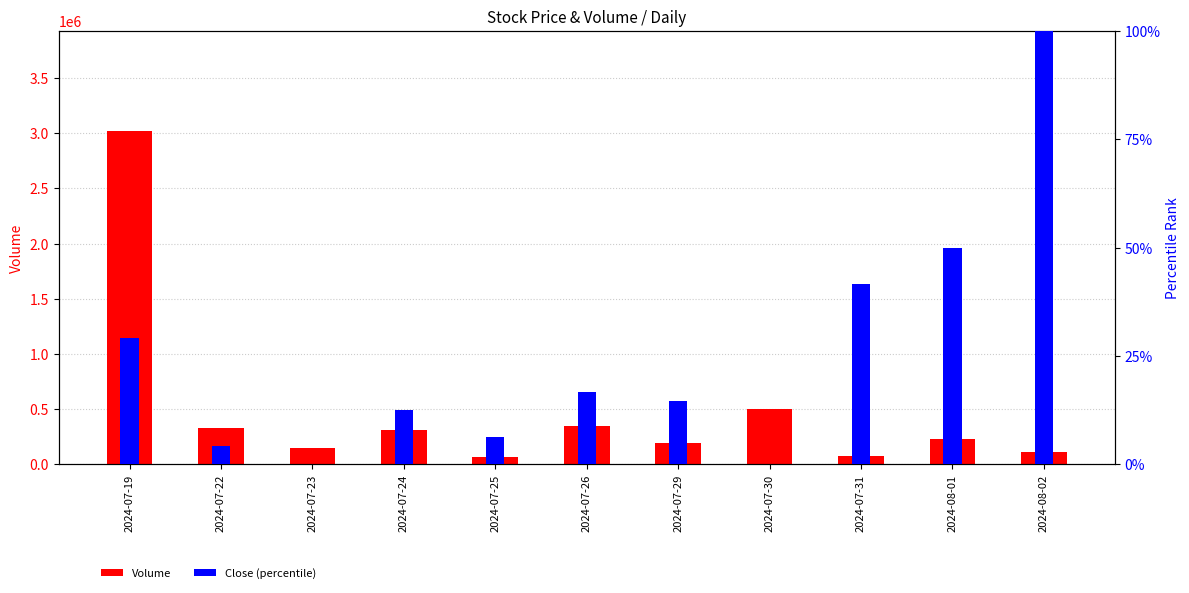

What is the label of the 11th bar from the left?

2024-08-02